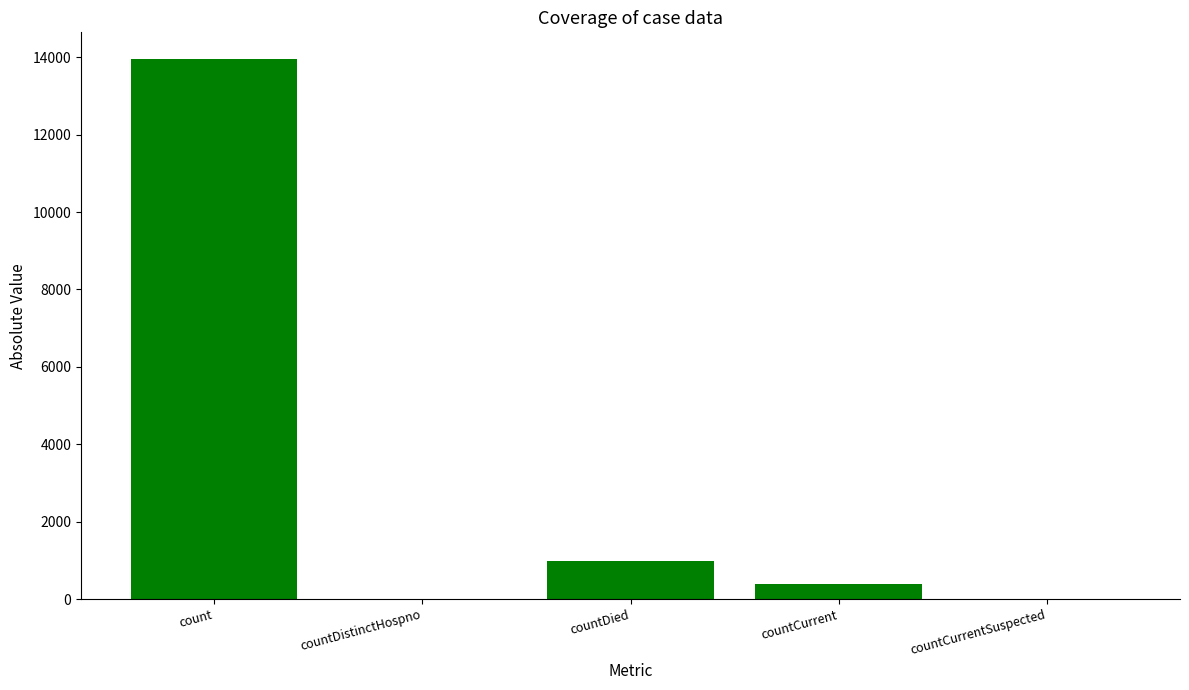

What is the sum of the values at count and countCurrent?

14336